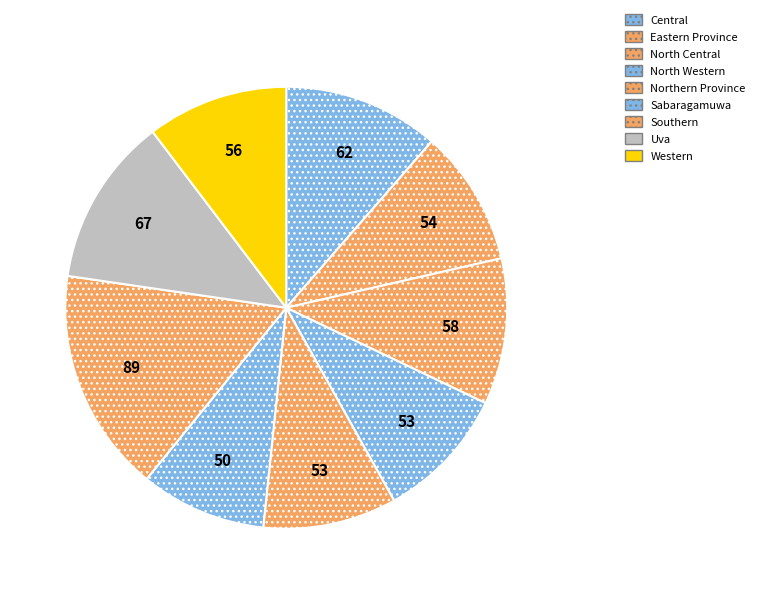

What portion of the pie excludes Eastern Province?

90.0%